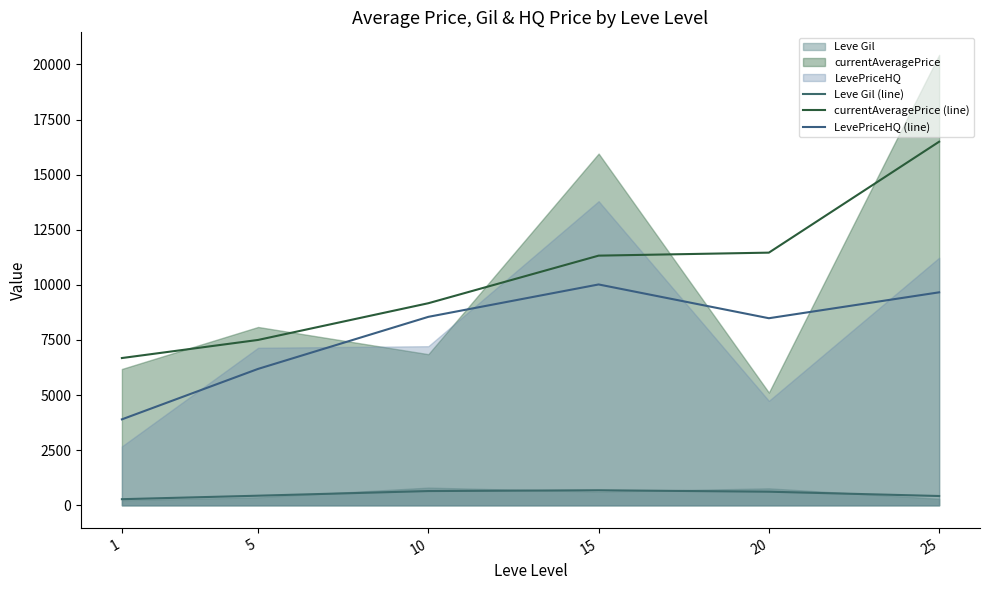

At which category is the sum across all series the highest?

25